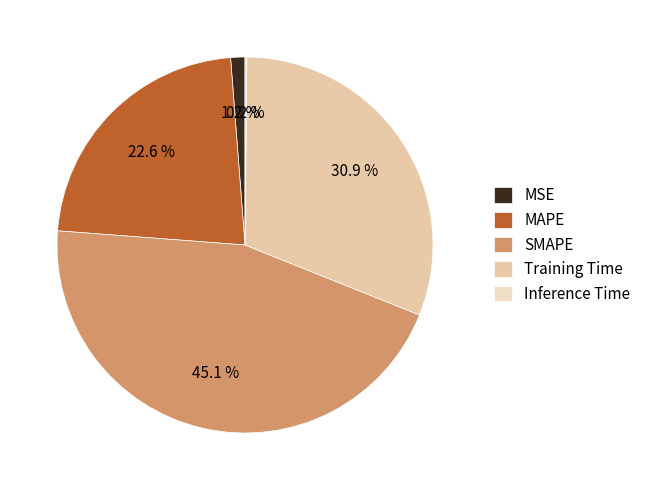

Is it true that MAPE is 23% of the pie?

True